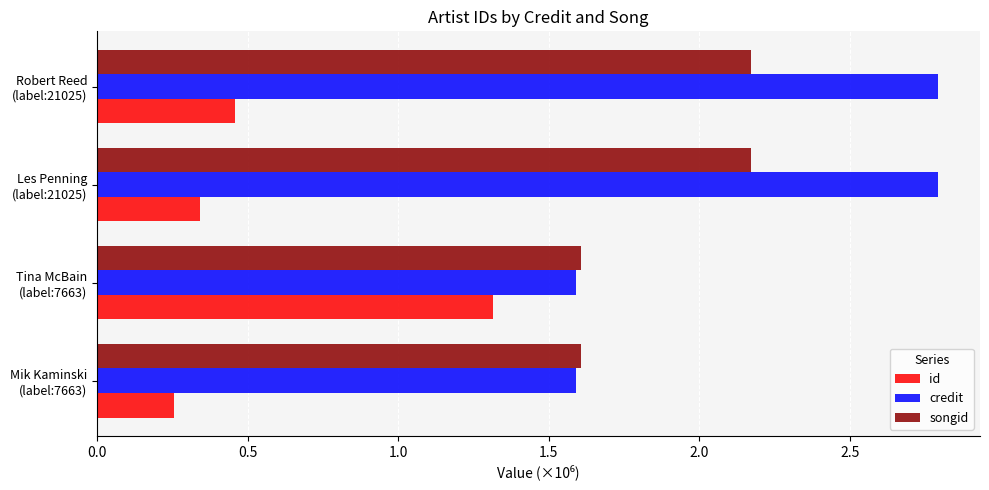

At which category is the sum across all series the highest?

Robert Reed
(label:21025)